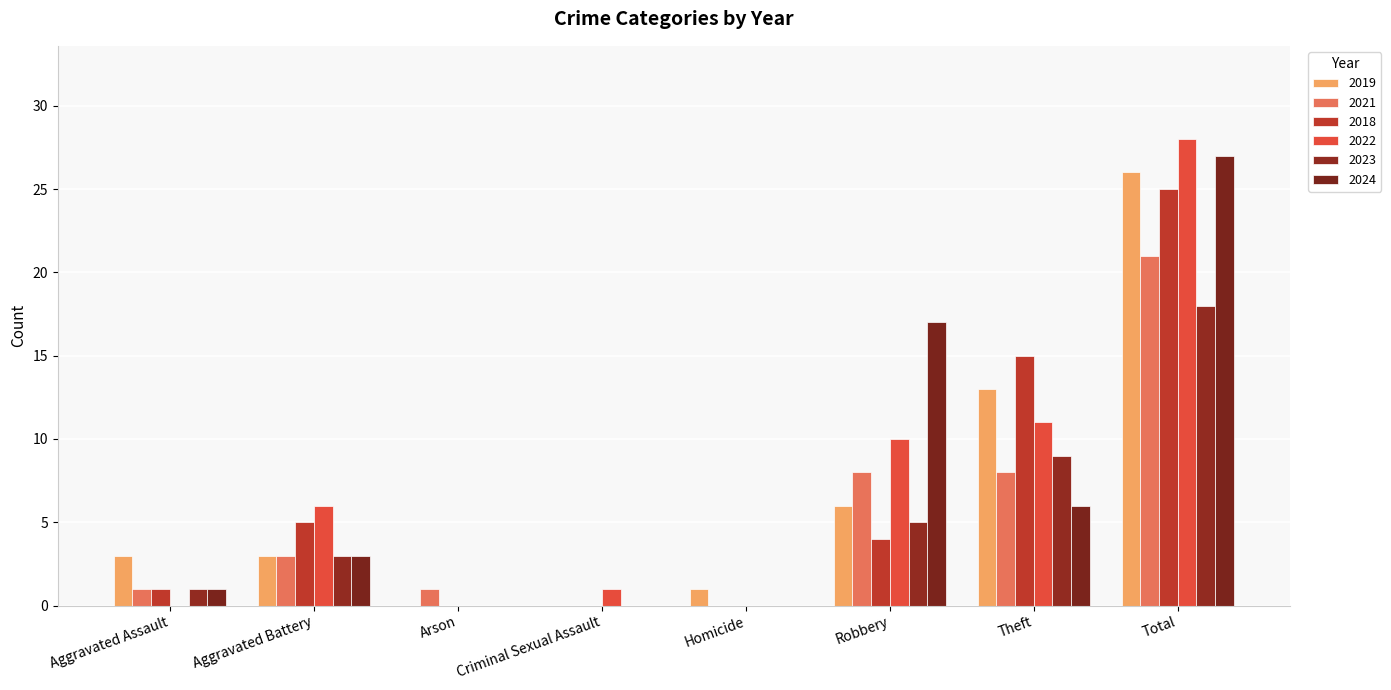

How many categories are shown in the chart?

8